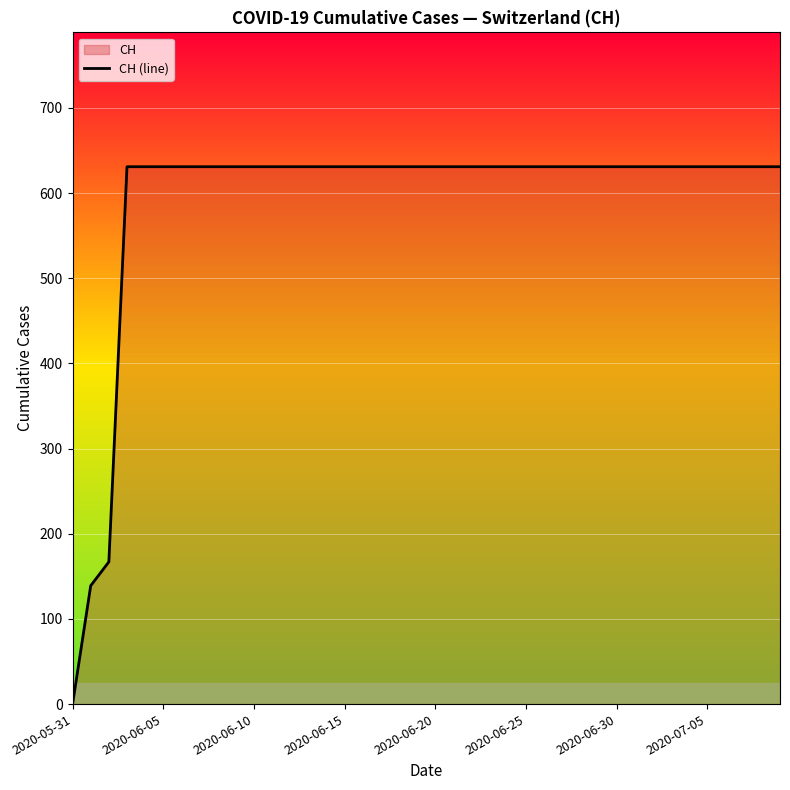

Is it true that the value at 2020-06-15 is 153?

False